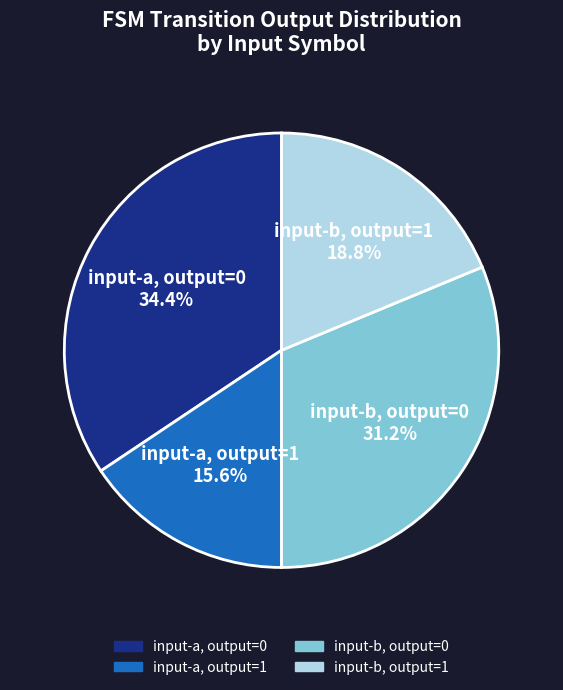

How many segments does this pie chart have?

4